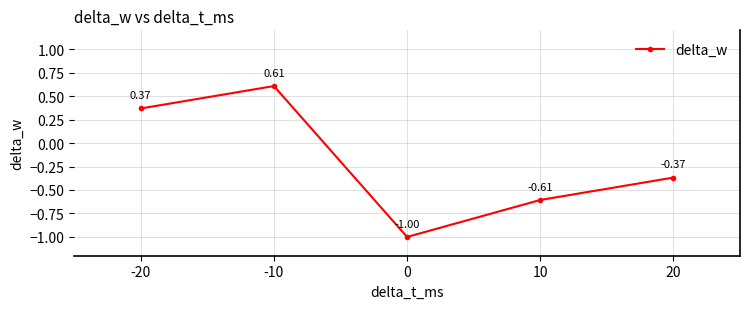

True or false: there are more than 1 points higher than both neighbors.

False